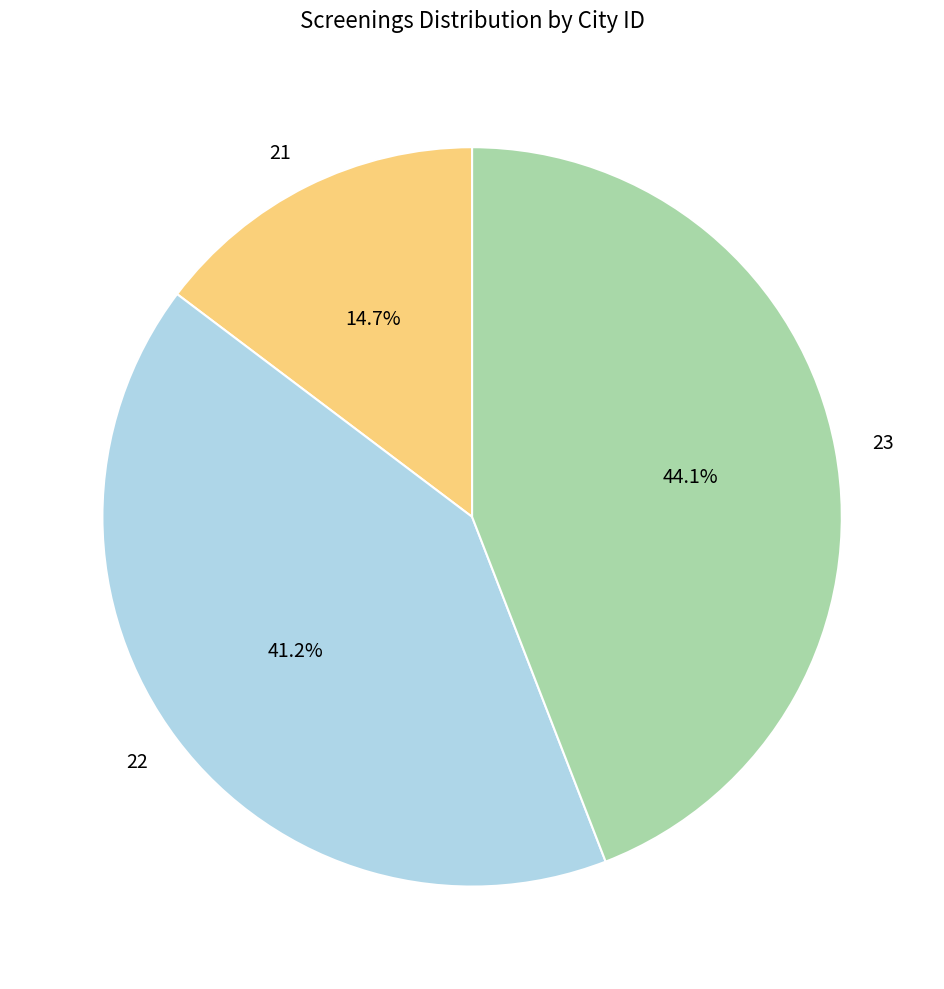

What percentage do 23 and 22 together represent?

85.3%